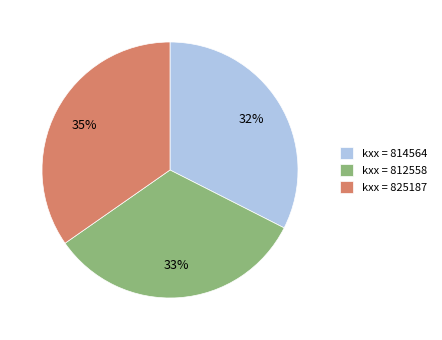

Is the sum of kxx = 825187 and kxx = 812558 greater than half?

Yes